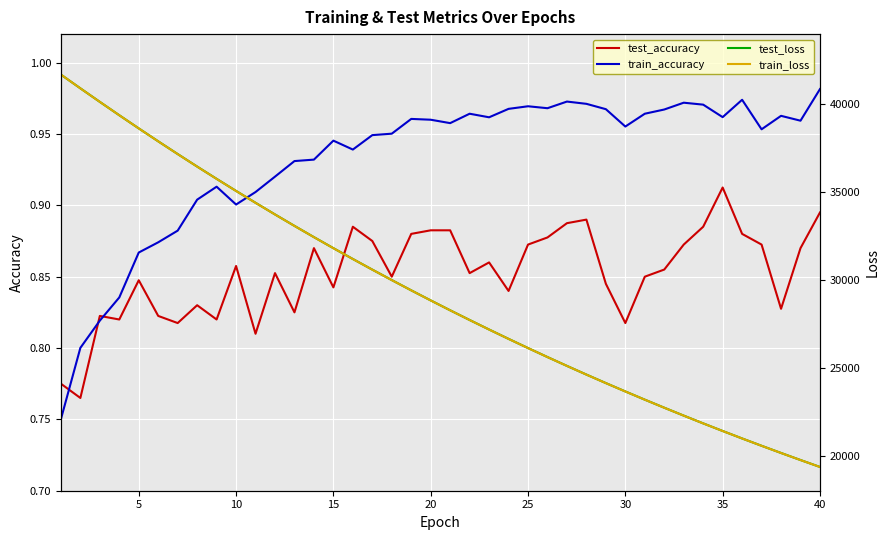

What are all the series names shown in the legend?

test_accuracy, train_accuracy, test_loss, train_loss